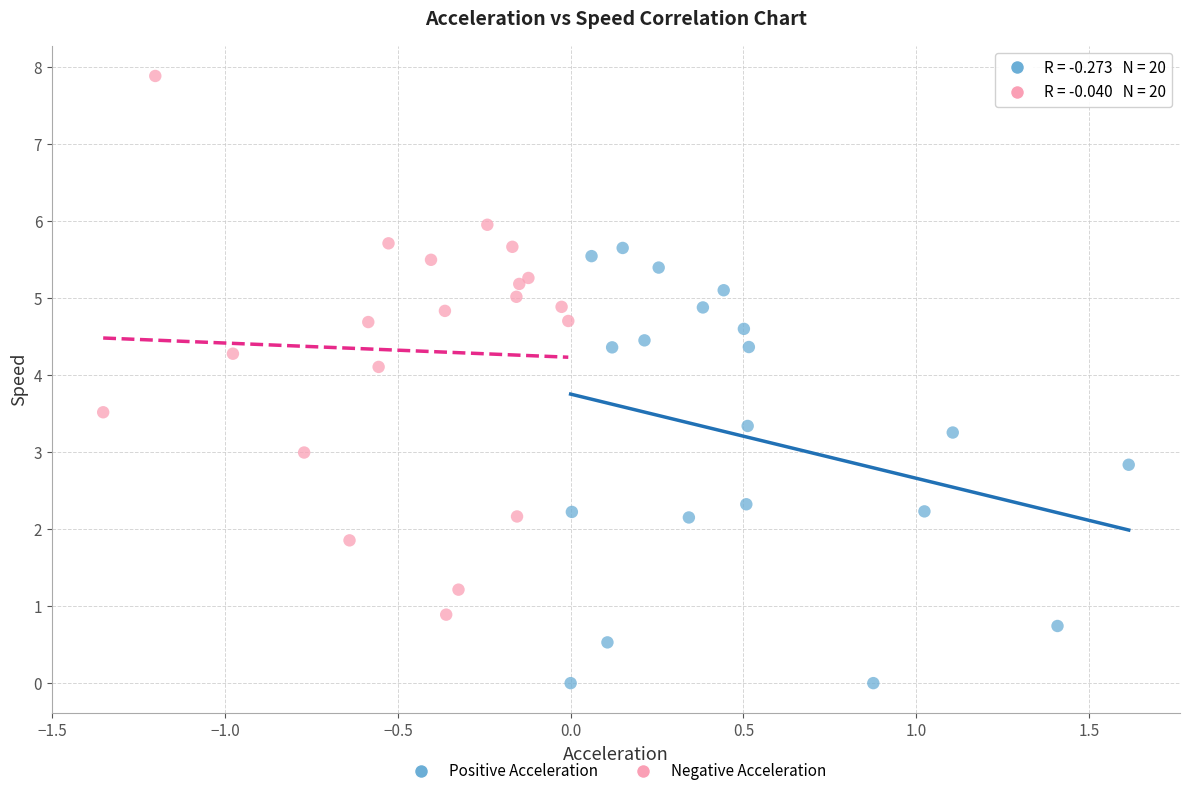

Which series reaches the maximum Y coordinate?

Negative Acceleration